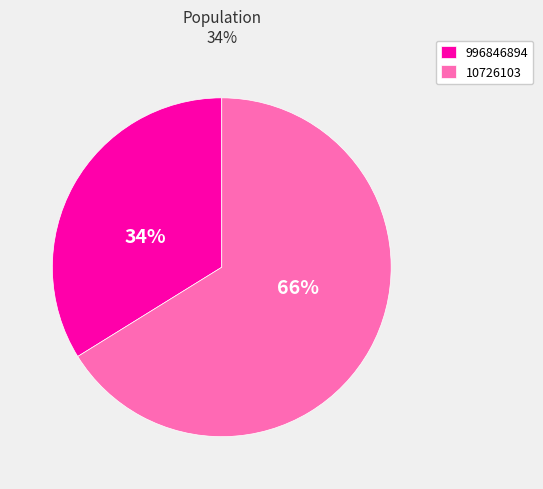

How many segments does this pie chart have?

2